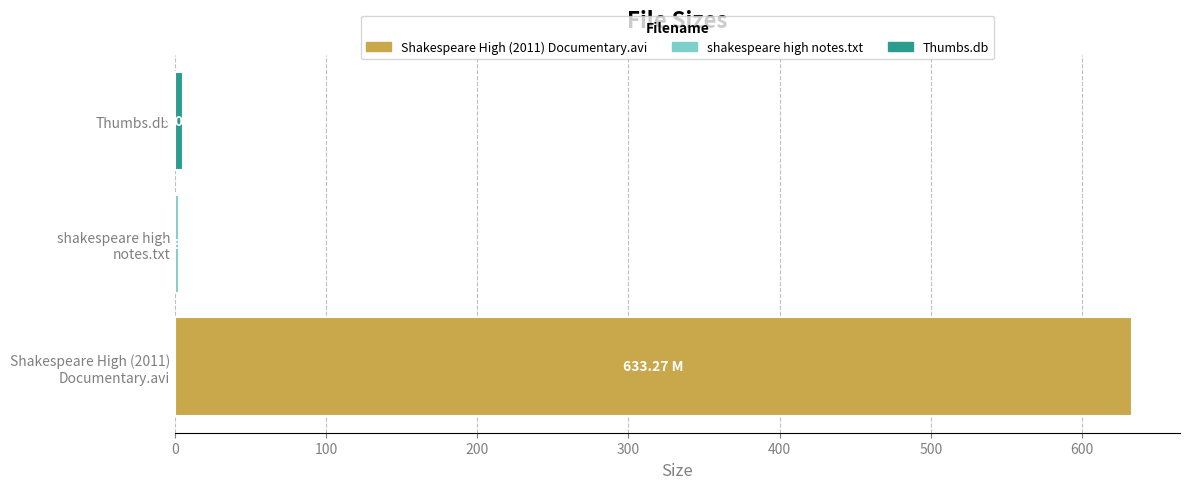

What is the difference between the maximum and minimum values?

630.4